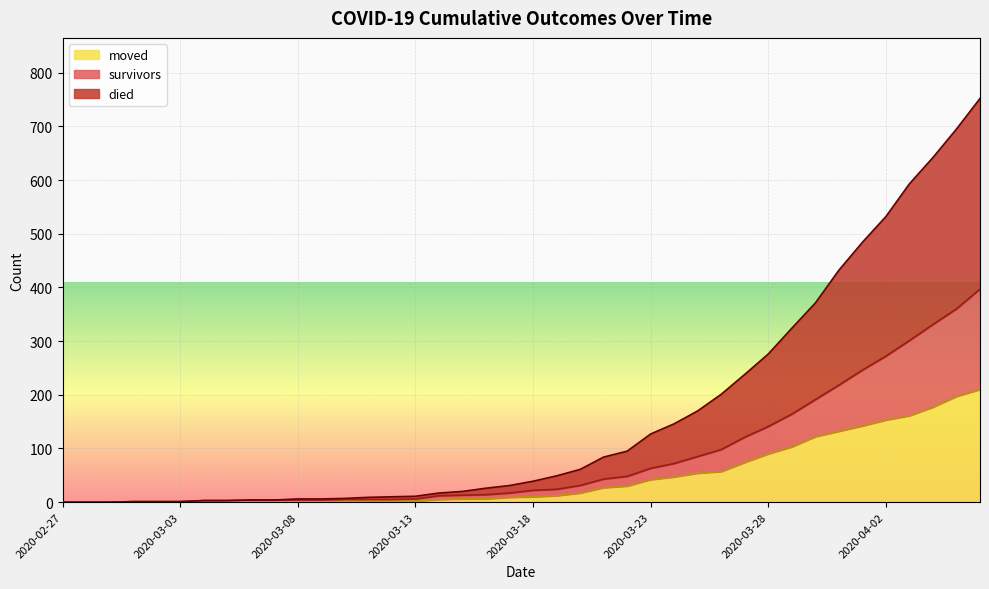

What is the label of the 13th point from the right?

2020-03-25